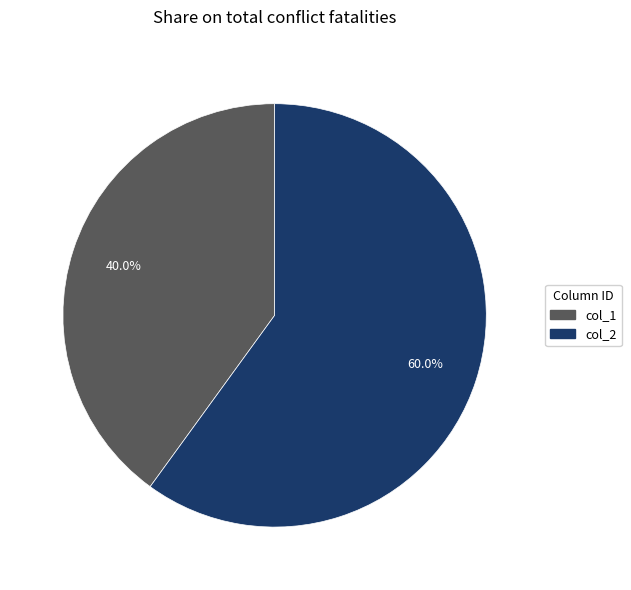

Which has a higher value, col_1 or col_2?

col_2